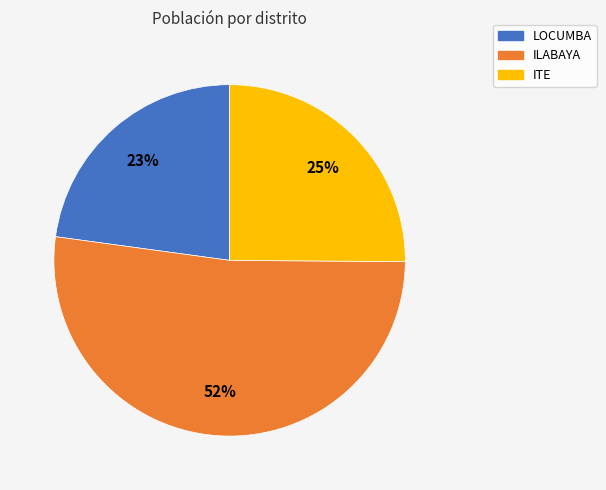

To the nearest percent, what percentage of the pie is ILABAYA?

52%